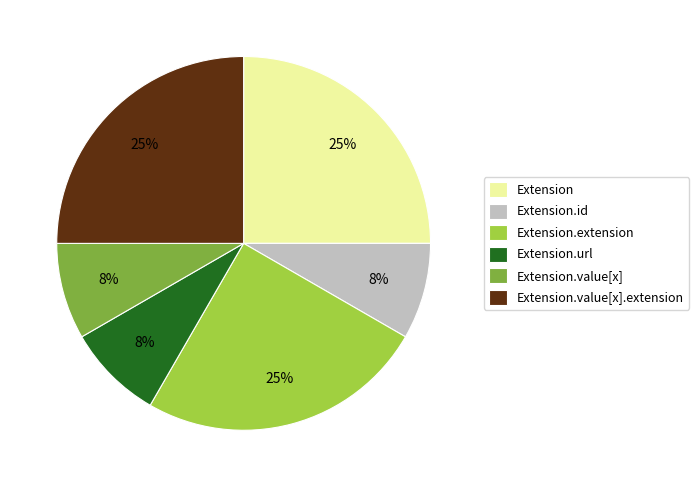

How many segments does this pie chart have?

6